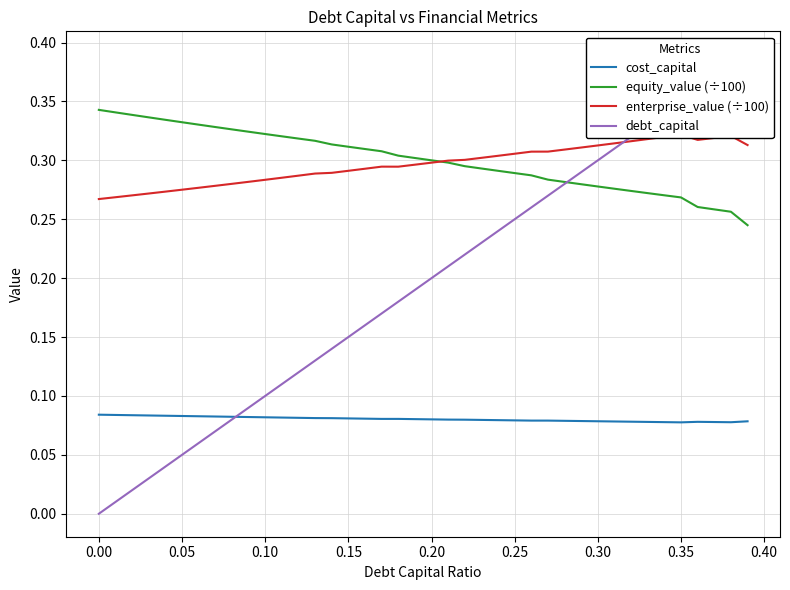

How many lines are shown in the chart?

4